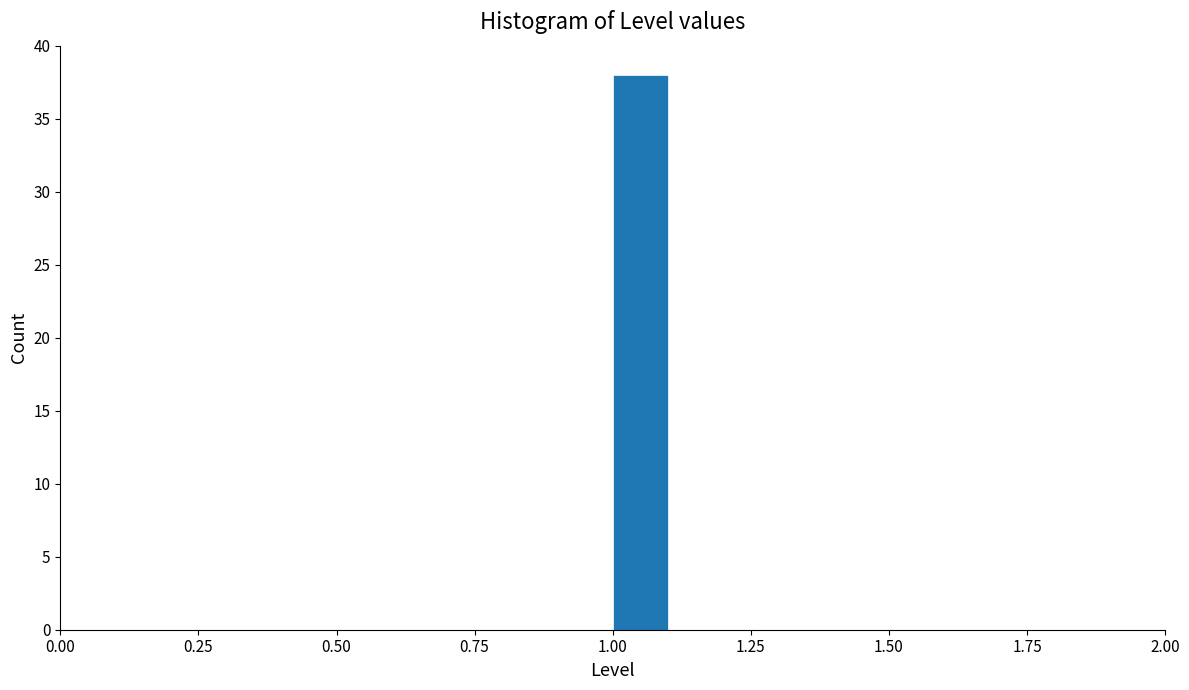

Around what value on the x-axis is the tallest bar? Give the approximate position of its centre, as read against the axis.

1.05